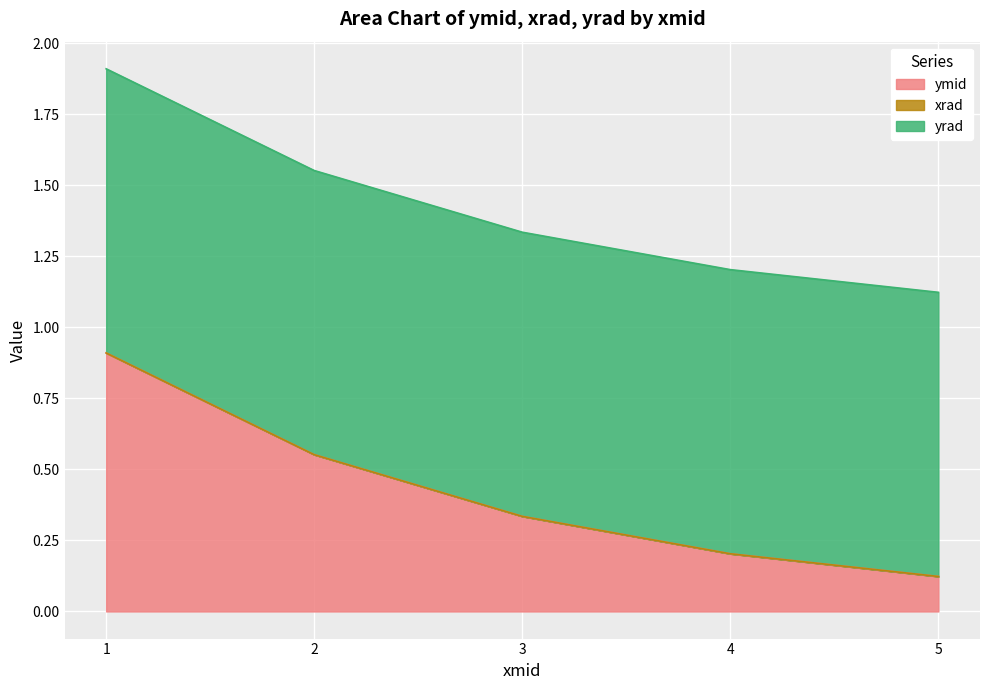

What is the average value of the yrad series?

1.0